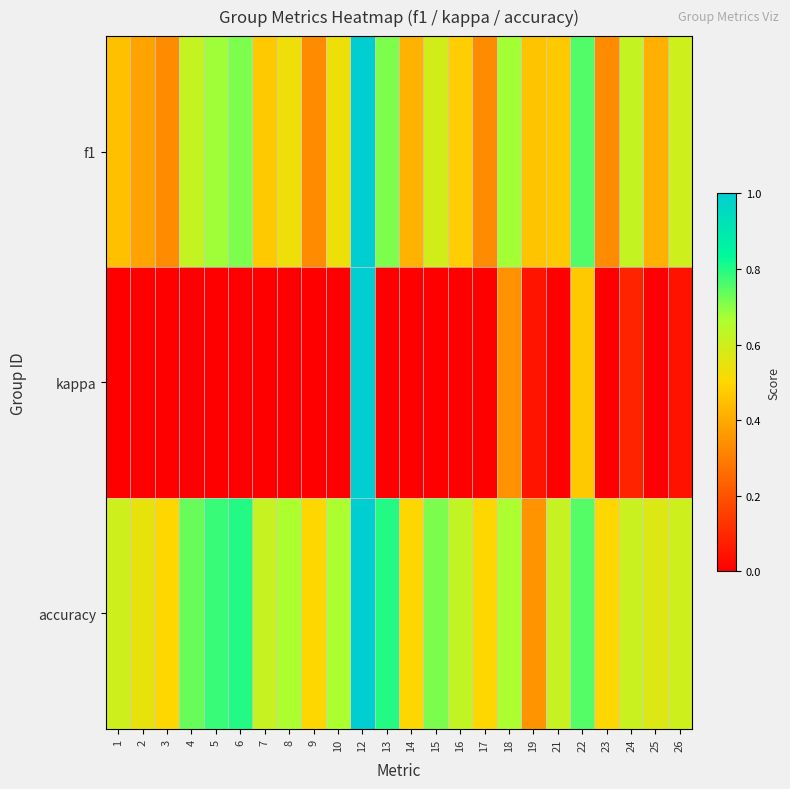

How many data points does each series have?

24